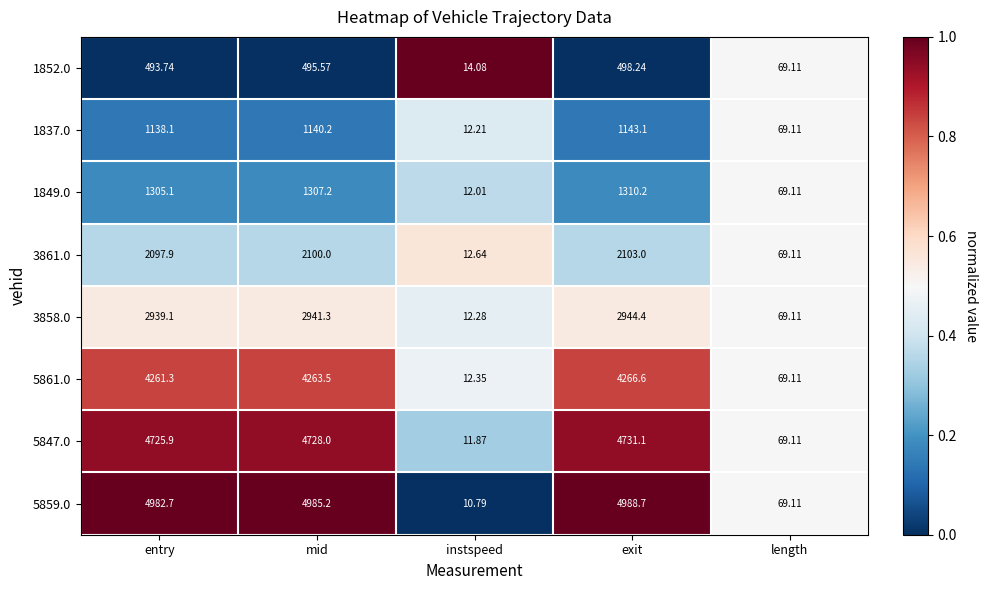

List the labels in order of 3861.0 value, smallest first.

instspeed, length, entry, mid, exit